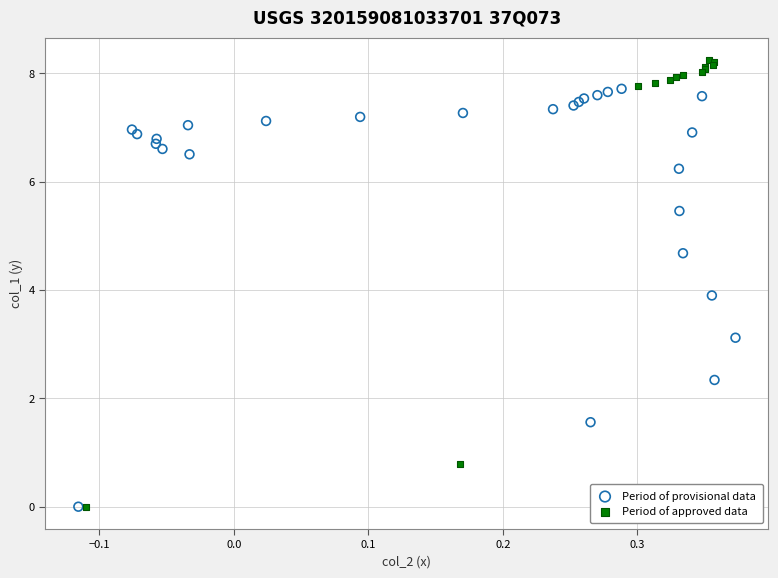

Which series reaches the maximum Y coordinate?

Period of approved data